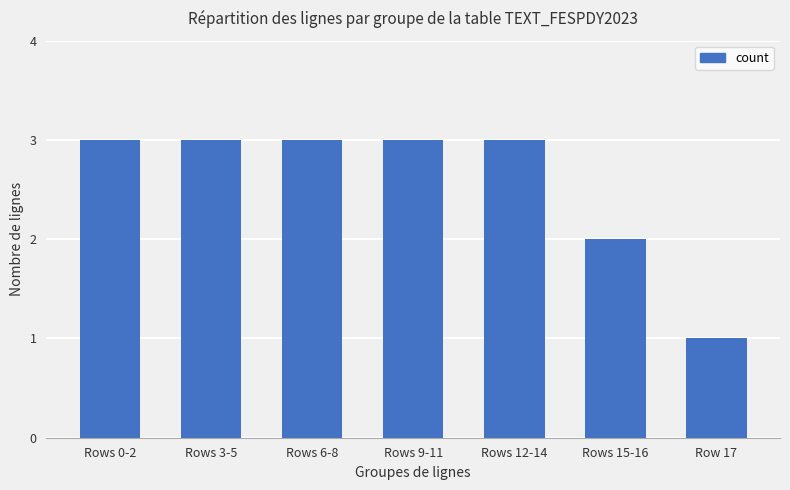

The chart shows a value of 2 at Rows 6-8. True or false?

False